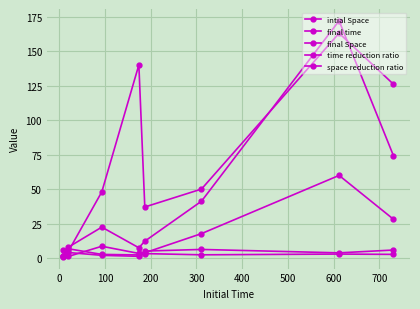

What is the difference between the maximum and minimum values in the final Space series?

59.0